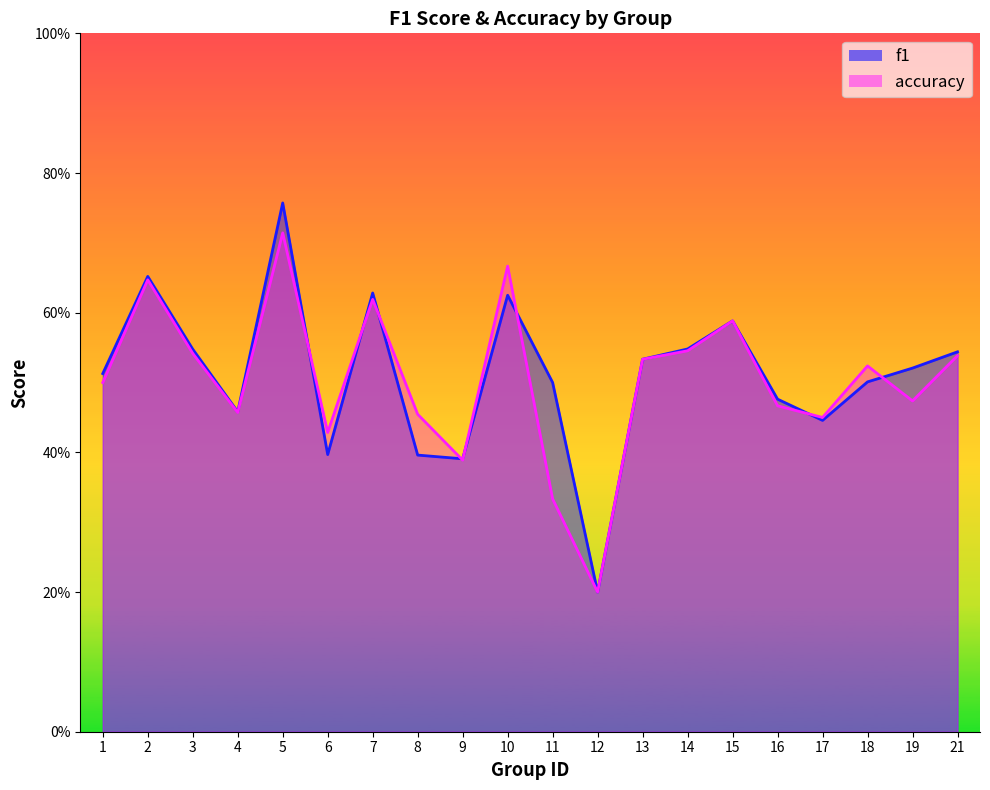

What is the average value of the f1 series?

0.5